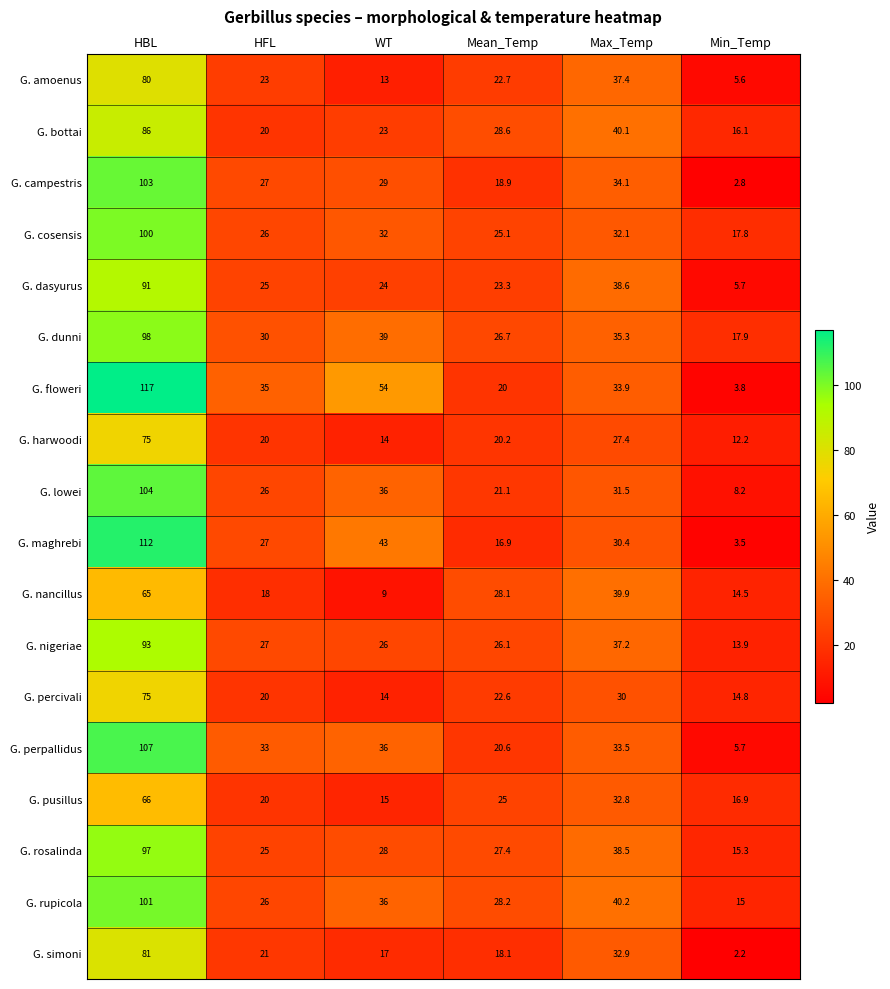

Which label corresponds to the largest value in the chart?

HBL